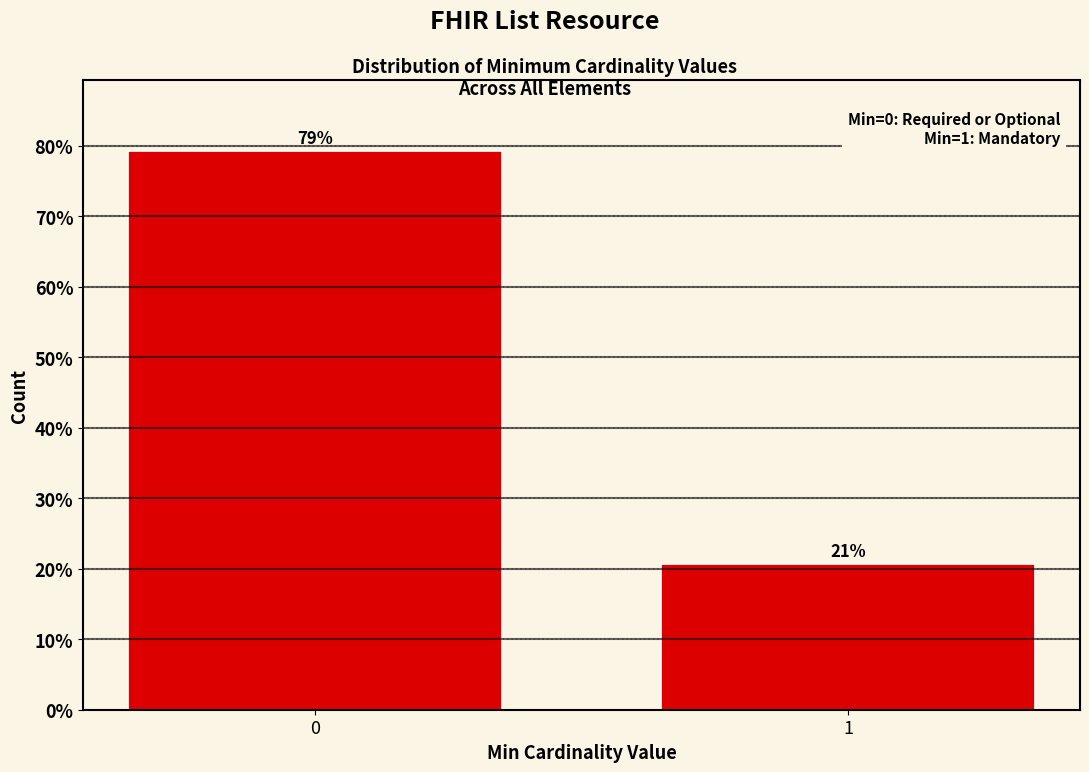

What is the average value?

50.0